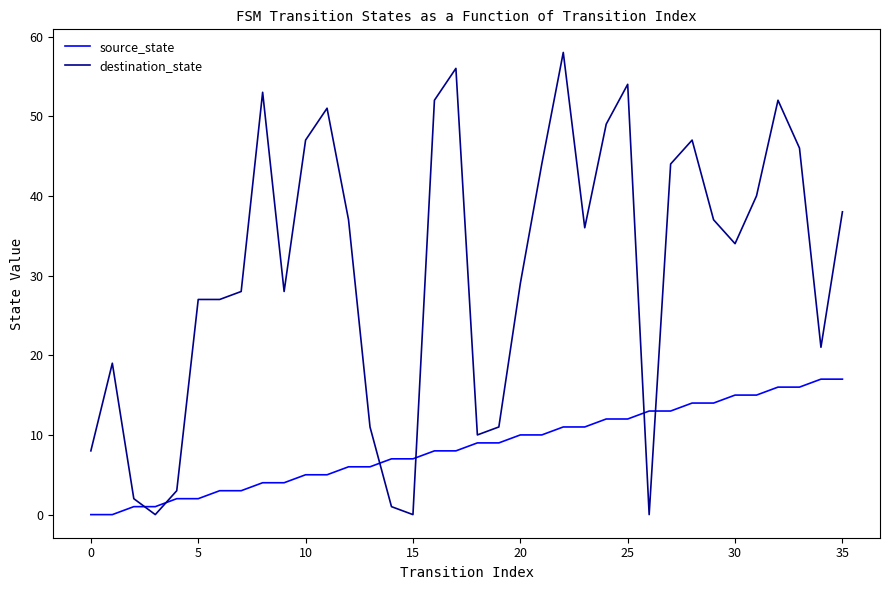

Rank the series by their average value, from highest to lowest.

destination_state, source_state